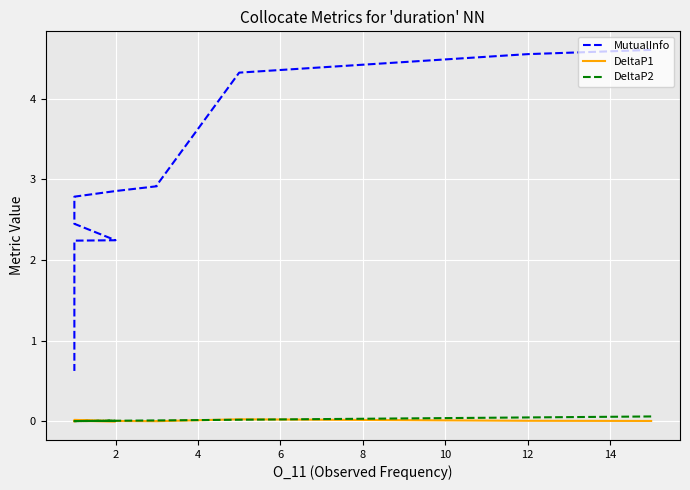

Is this an area chart (filled region under the line)?

No